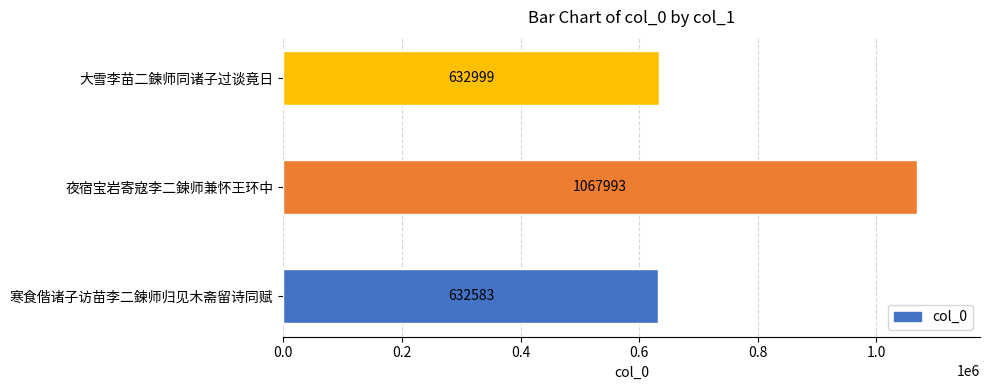

The value at 夜宿宝岩寄寇李二鍊师兼怀王环中 is 1067993. True or false?

True